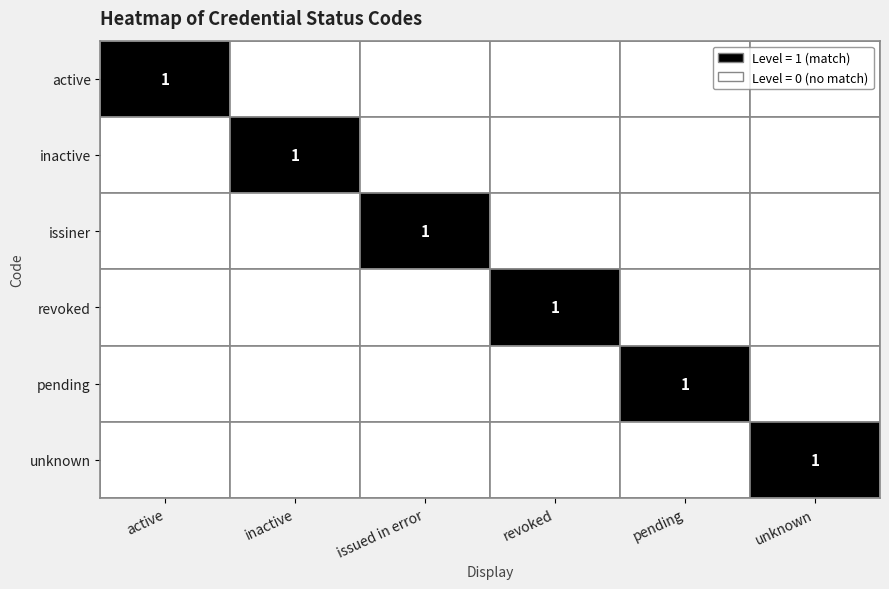

The value of inactive at inactive is 2. True or false?

False